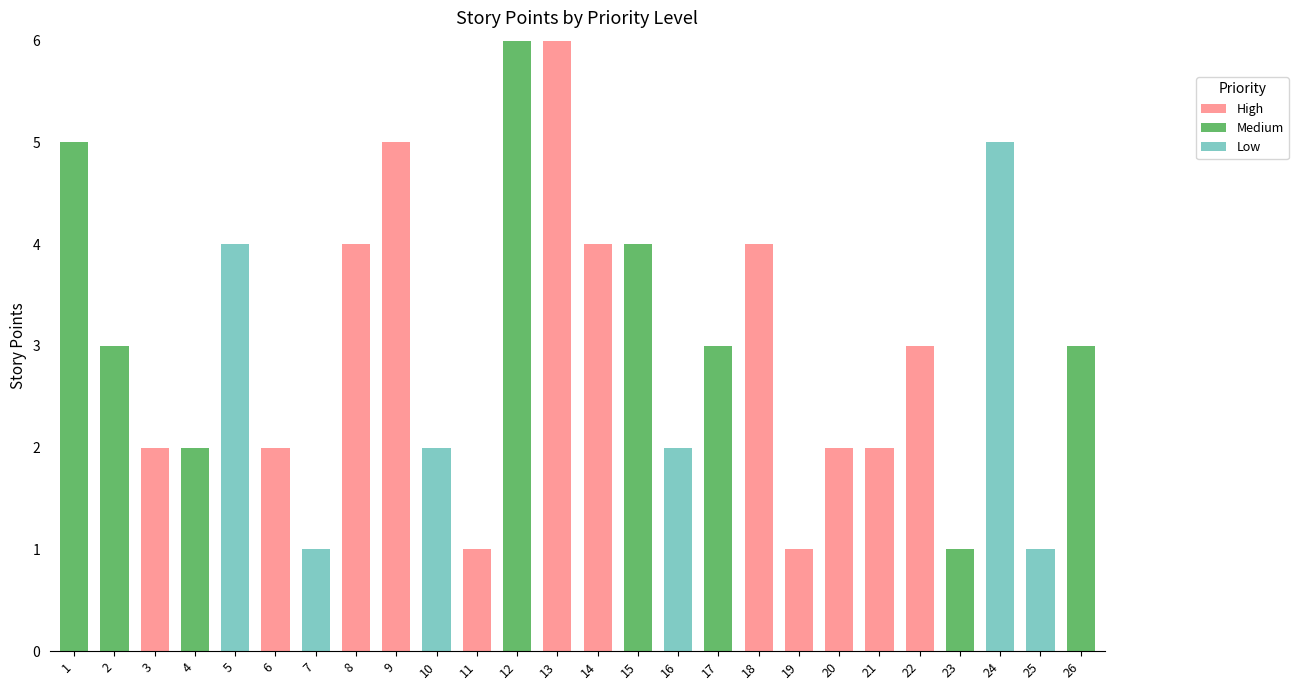

How many distinct data groups are displayed?

3